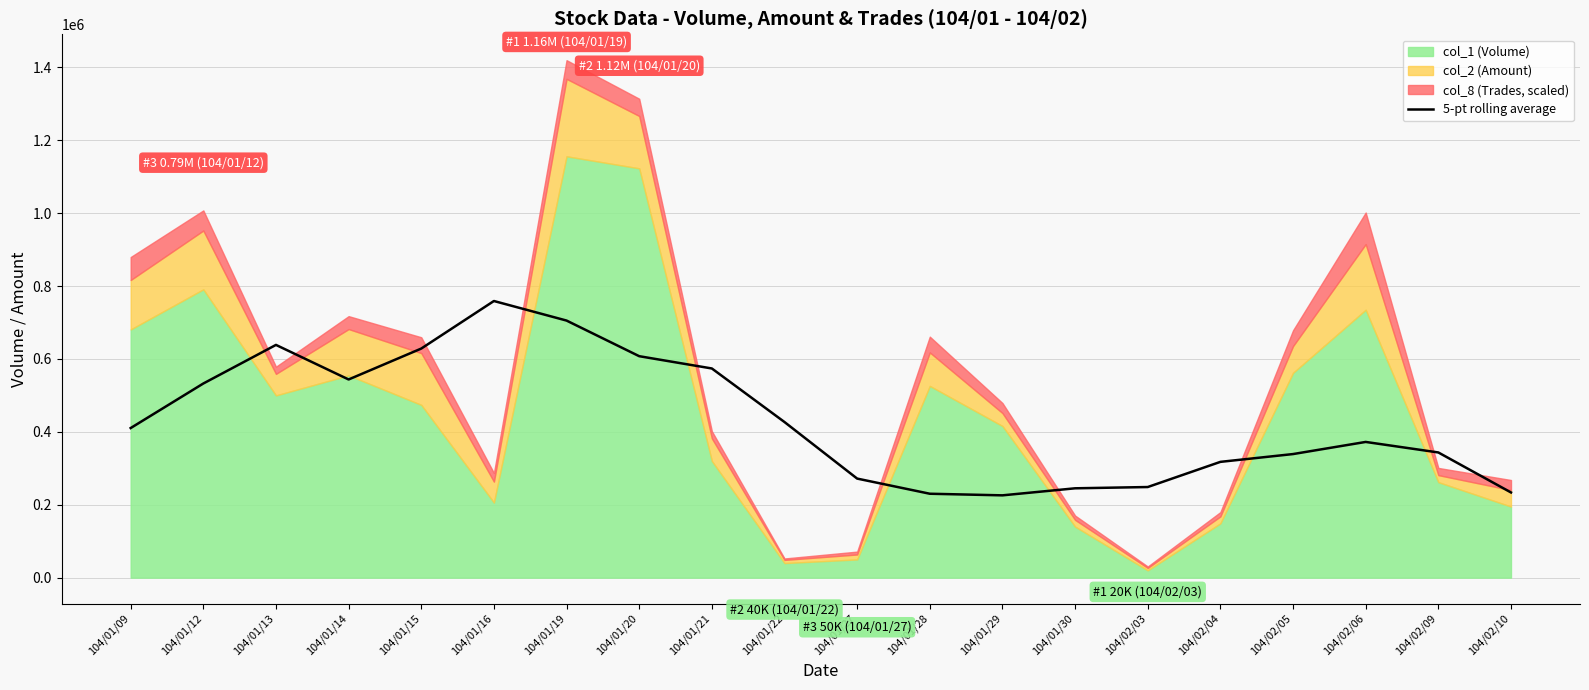

What is the label of the 16th point from the left?

104/02/04